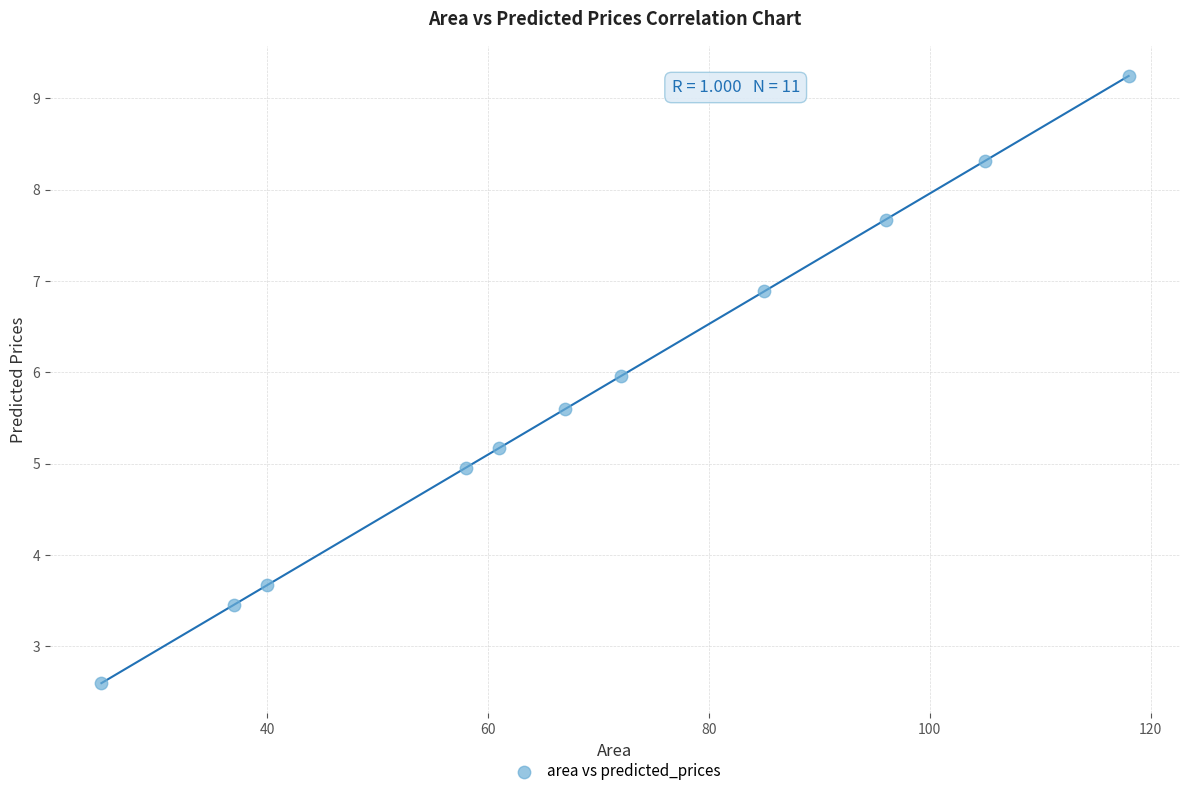

What is the range of X values (max minus min)?

93.0